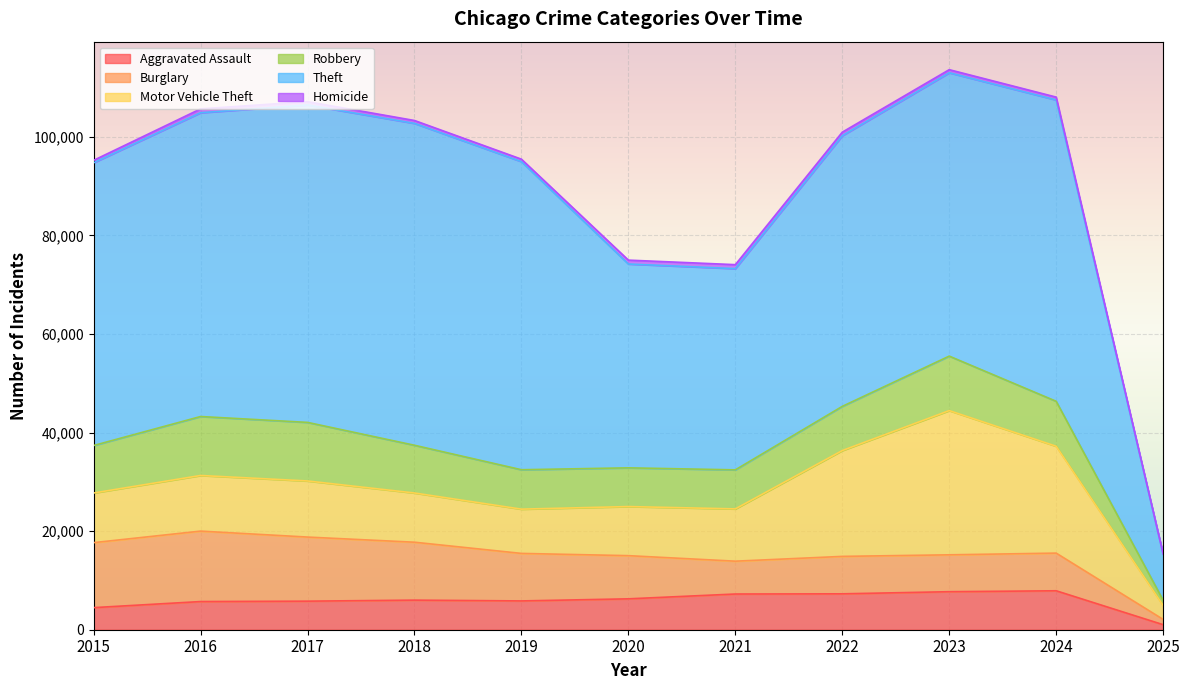

Reading left to right, extract all data points from this chart.

Aggravated Assault: 2015=4480	2016=5713	2017=5793	2018=6002	2019=5841	2020=6265	2021=7242	2022=7281	2023=7712	2024=7900	2025=1024
Burglary: 2015=13184	2016=14289	2017=13001	2018=11747	2019=9638	2020=8758	2021=6661	2022=7594	2023=7481	2024=7640	2025=1069
Motor Vehicle Theft: 2015=10068	2016=11285	2017=11380	2018=9985	2019=8978	2020=9959	2021=10605	2022=21467	2023=29254	2024=21673	2025=2831
Robbery: 2015=9638	2016=11960	2017=11881	2018=9681	2019=7995	2020=7855	2021=7920	2022=8964	2023=11053	2024=9121	2025=1064
Theft: 2015=57352	2016=61623	2017=64386	2018=65290	2019=62497	2020=41346	2021=40819	2022=54895	2023=57475	2024=61120	2025=9317
Homicide: 2015=496	2016=786	2017=672	2018=588	2019=499	2020=787	2021=805	2022=727	2023=629	2024=585	2025=69